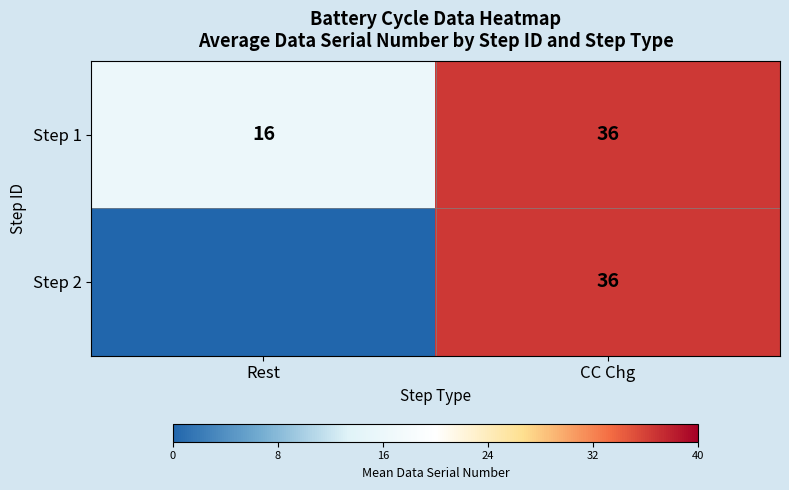

How many distinct data groups are displayed?

2